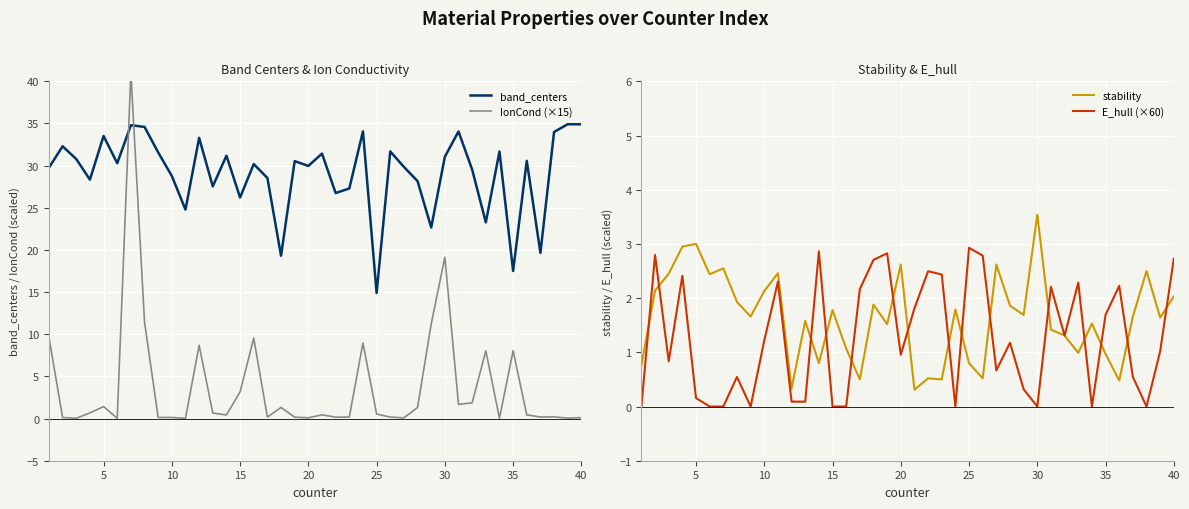

True or false: band_centers has a value of 14.9 at 25.

True